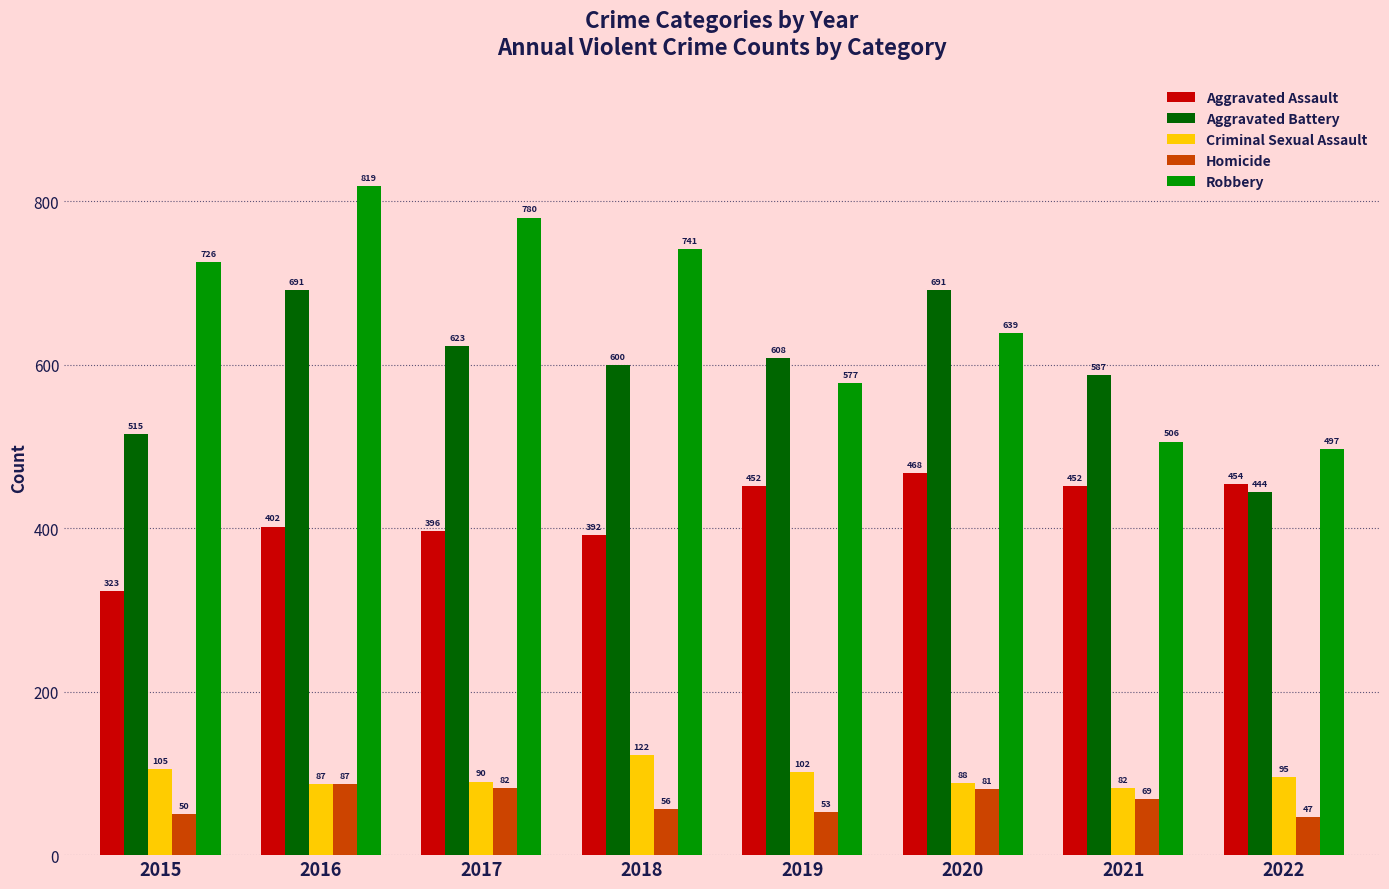

The value of Aggravated Assault at 2019 is 452. True or false?

True